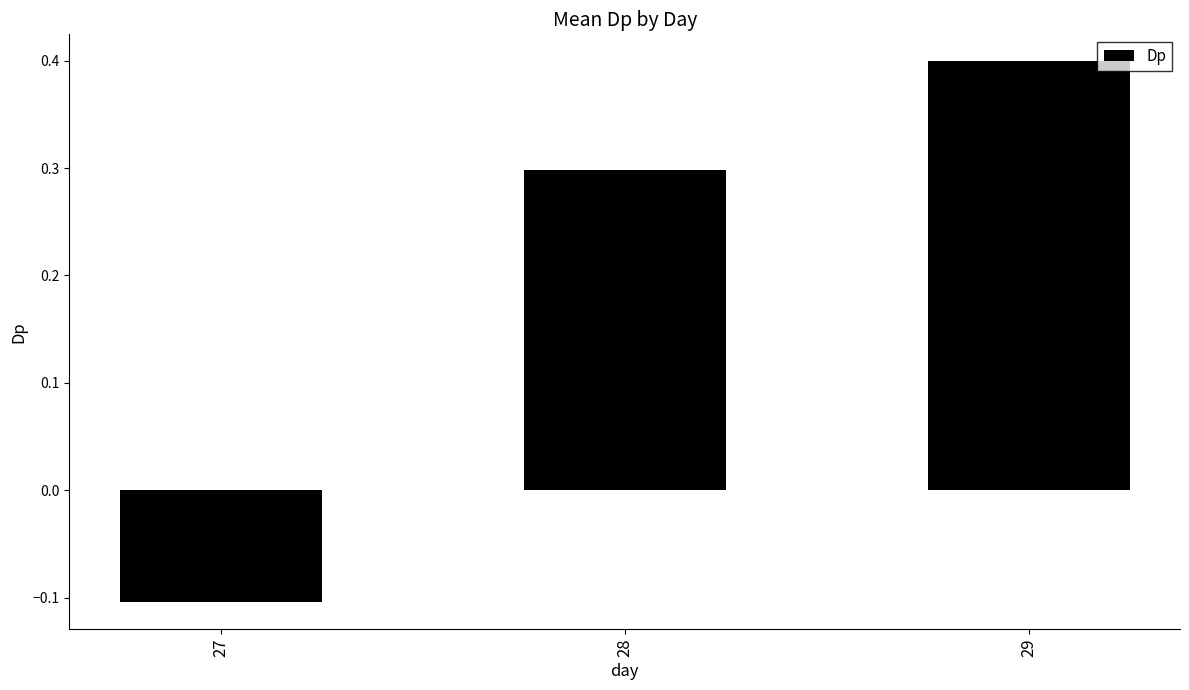

Reading left to right, list all the values displayed in this chart.

27=-0.1	28=0.3	29=0.4